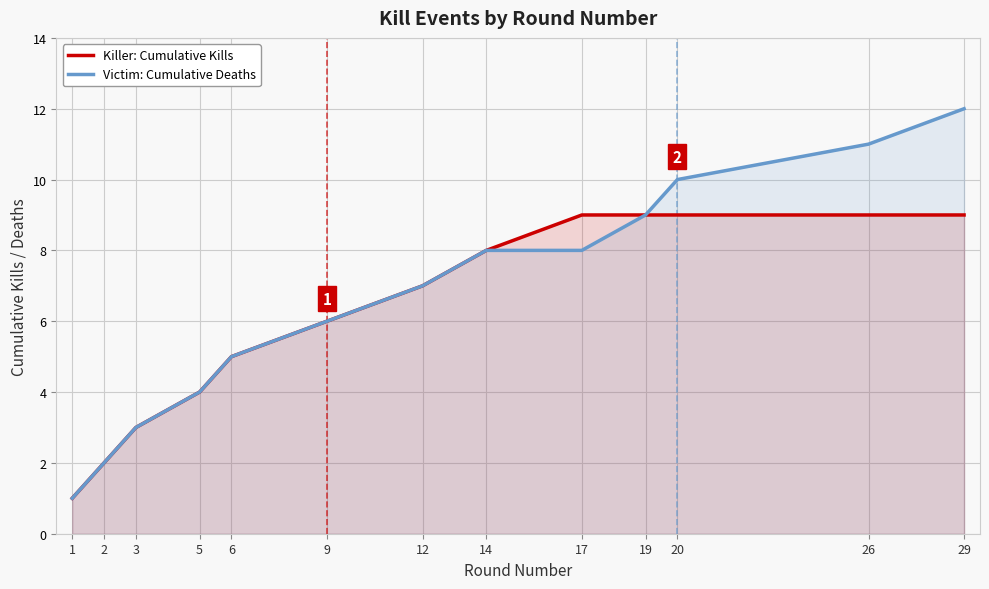

What is the average value of the Killer: Cumulative Kills series?

6